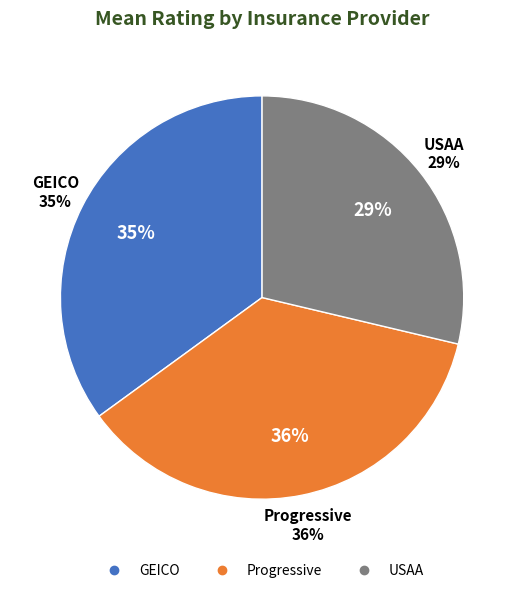

What percentage is NOT represented by GEICO?

65.0%